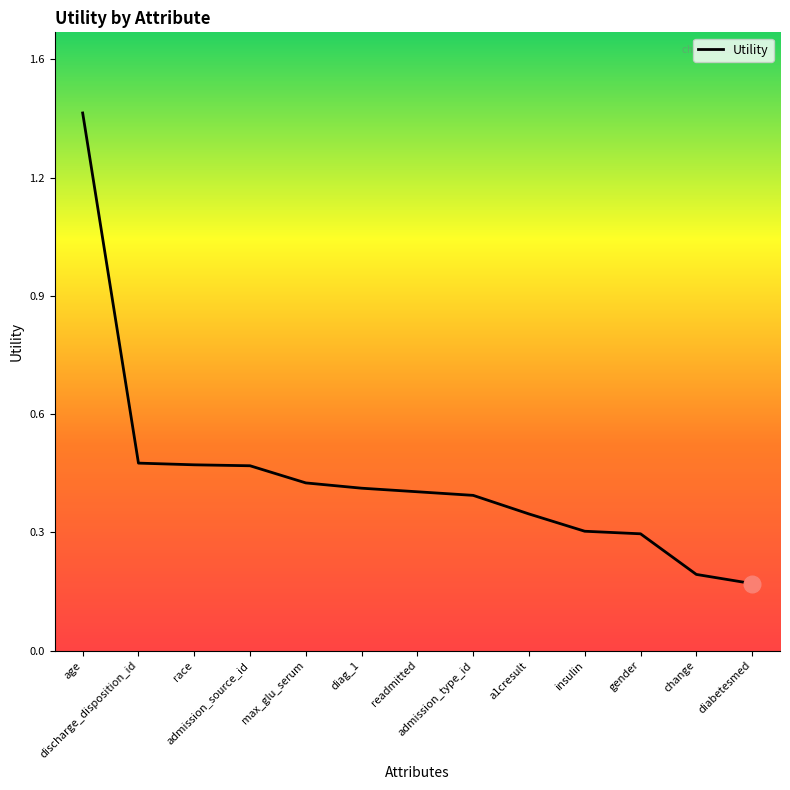

What is the label of the 5th point from the left?

max_glu_serum